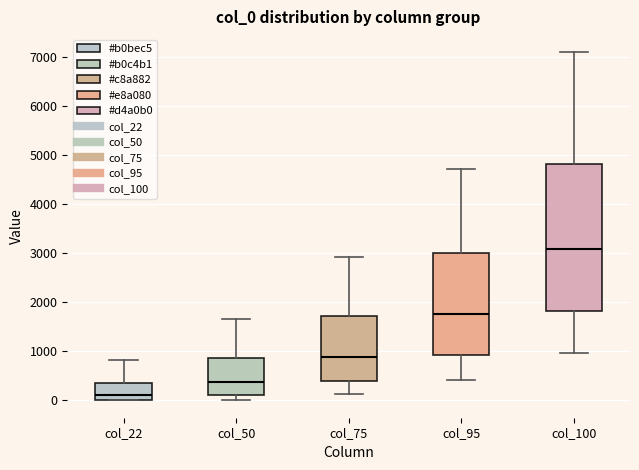

Which box's median line is the highest?

col_100